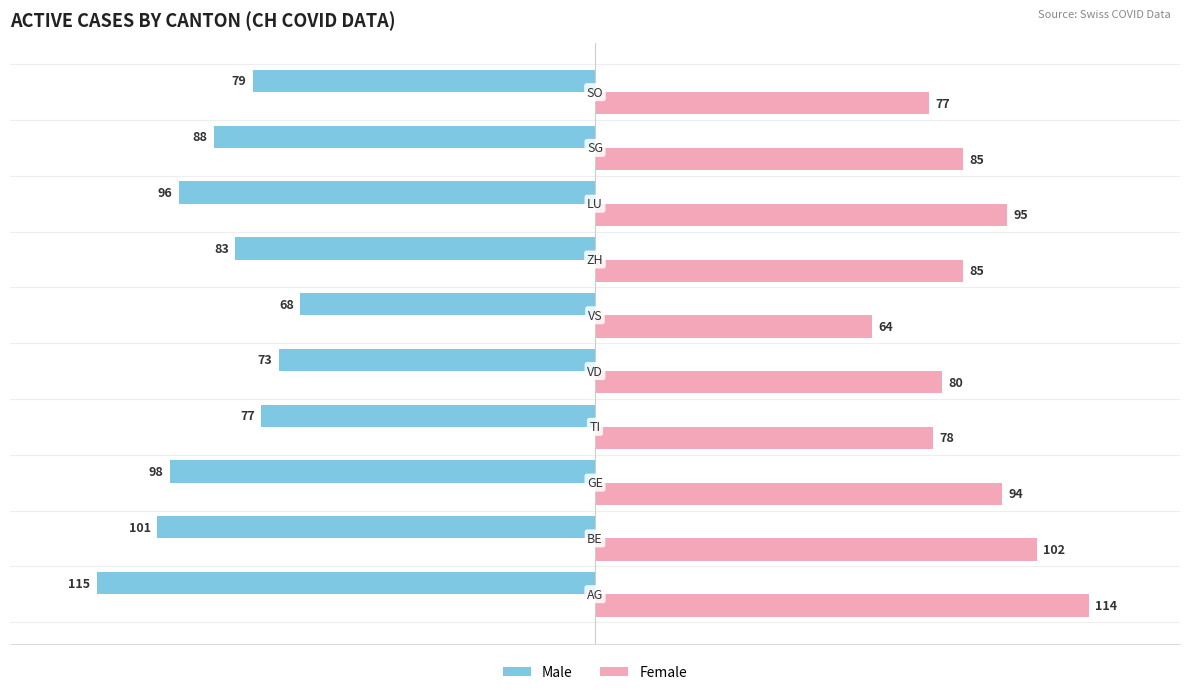

Which series has the largest total across all categories?

Female